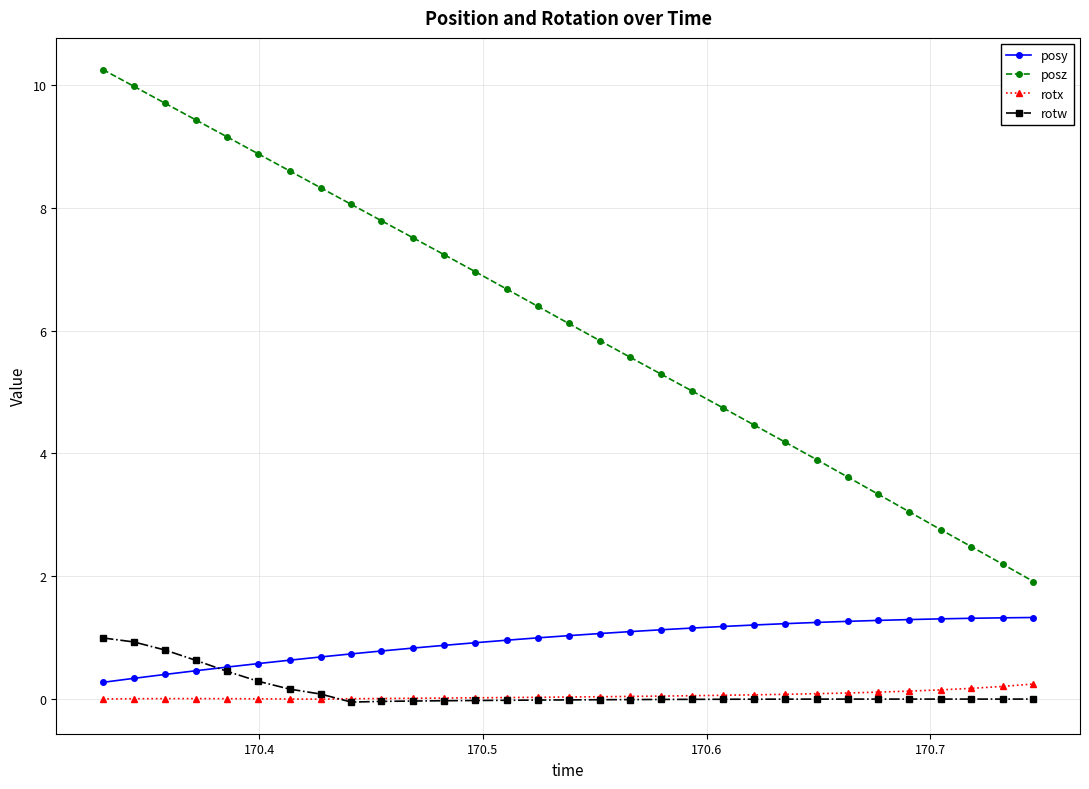

Which series has the widest spread of values?

posz